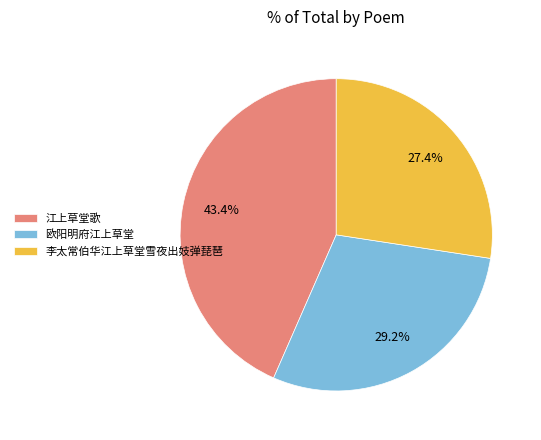

Is the sum of 李太常伯华江上草堂雪夜出妓弹琵琶 and 江上草堂歌 greater than half?

Yes